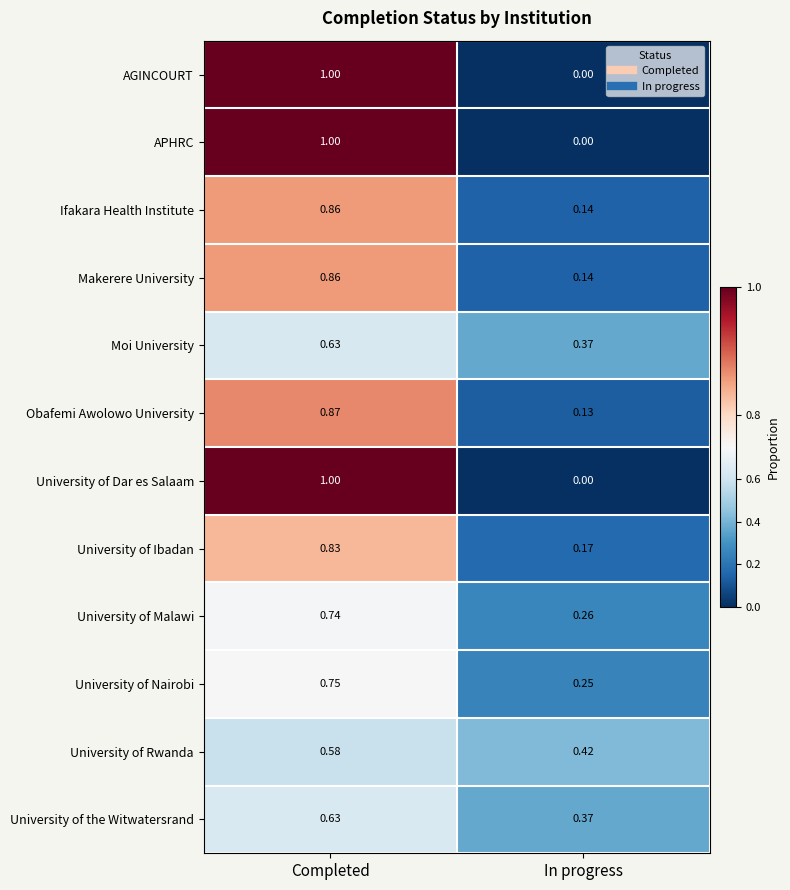

At which label does APHRC reach its peak?

Completed